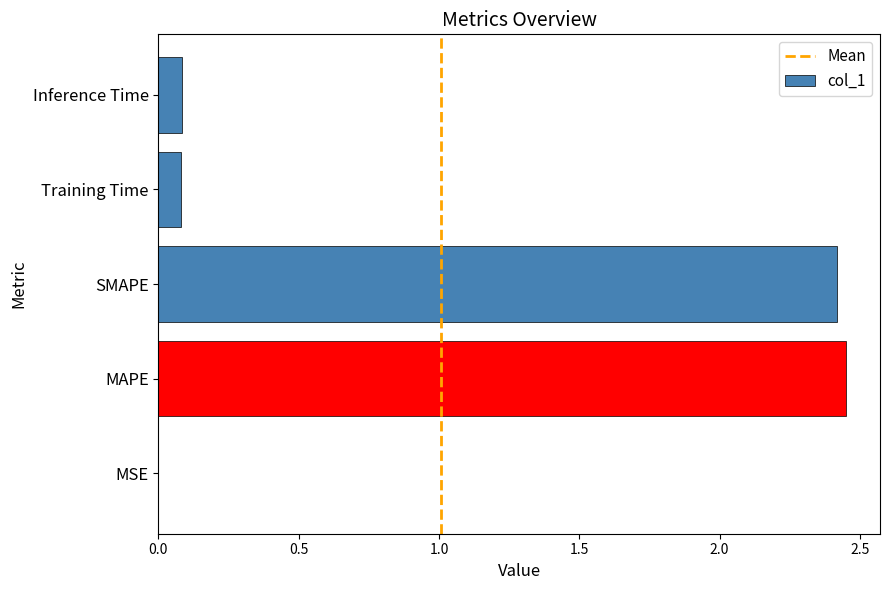

True or false: the data shows 0.0 at MSE.

True